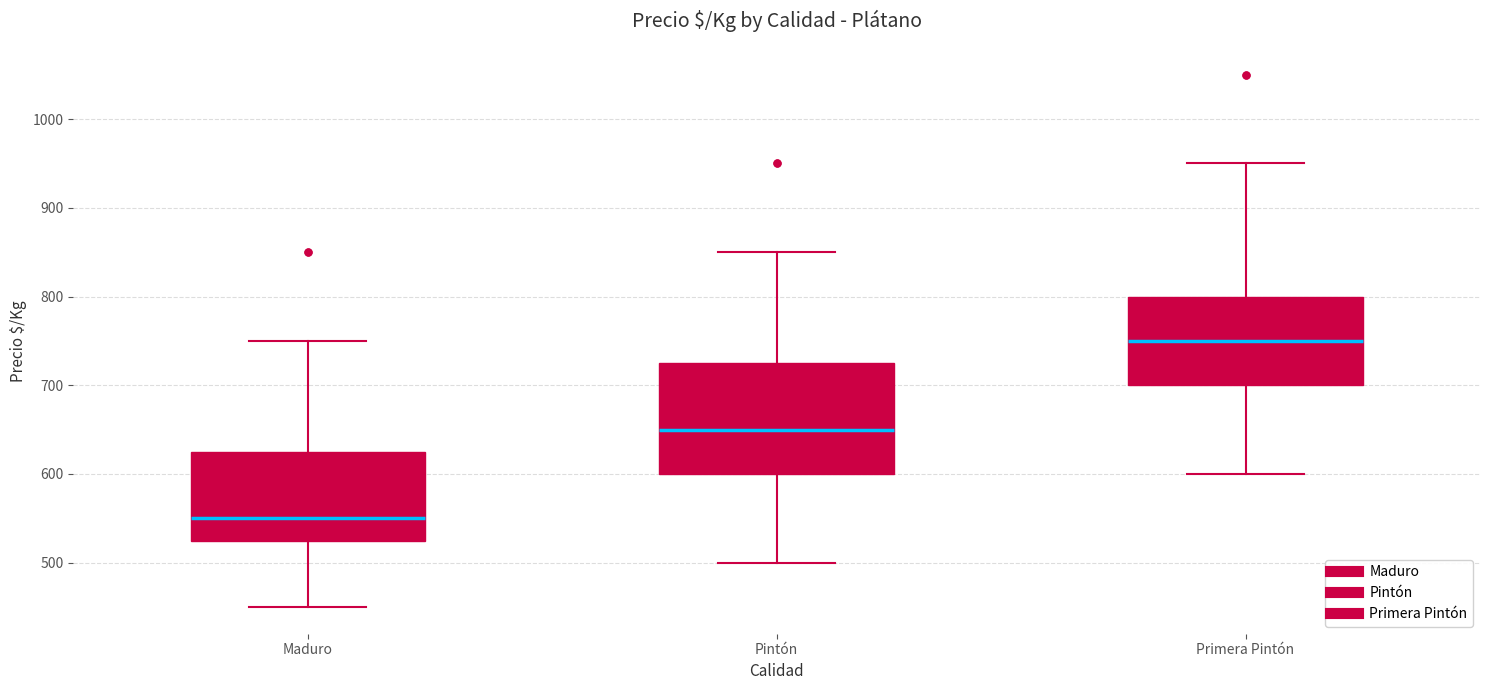

Reading left to right, read every box against the y-axis: the position of its median line, the range the box covers, and the ends of its whiskers. The values are not printed on the chart, so give them approximately, as read against the axis.

Maduro: median 550, box 530 to 630, whiskers 450 to 750
Pintón: median 650, box 600 to 730, whiskers 500 to 850
Primera Pintón: median 750, box 700 to 800, whiskers 600 to 950